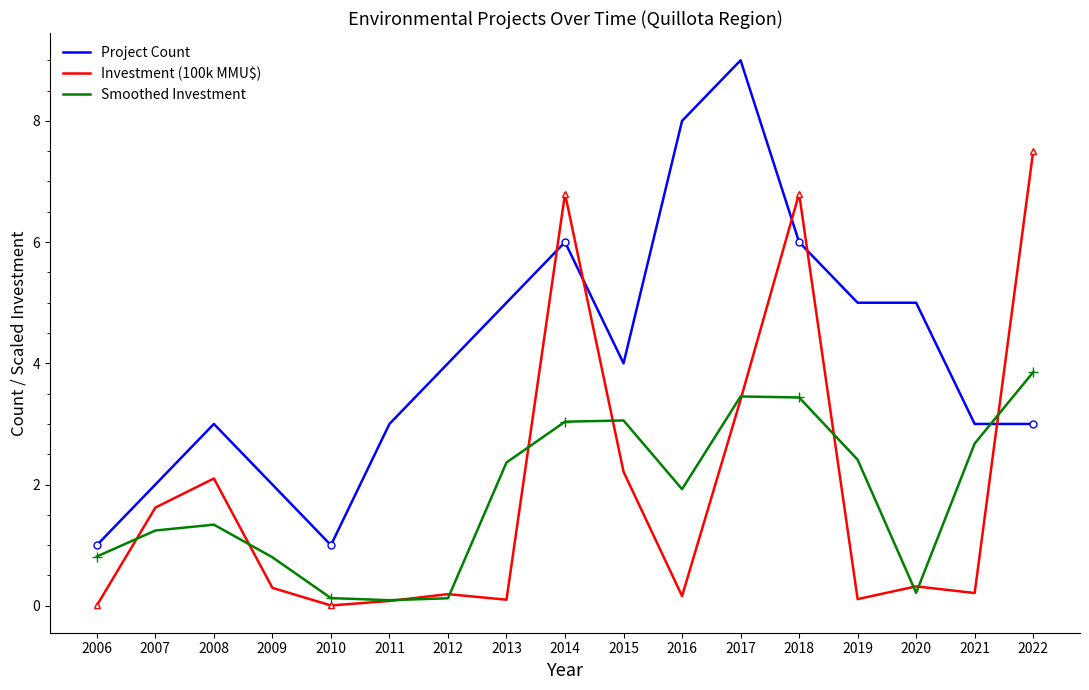

Reading left to right, transcribe all the data shown in this chart.

Project Count: 1.0	2.0	3.0	2.0	1.0	3.0	4.0	5.0	6.0	4.0	8.0	9.0	6.0	5.0	5.0	3.0	3.0
Investment (100k MMU$): 0.0	1.6	2.1	0.3	0.0	0.1	0.2	0.1	6.8	2.2	0.2	3.4	6.8	0.1	0.3	0.2	7.5
Smoothed Investment: 0.8	1.2	1.3	0.8	0.1	0.1	0.1	2.4	3.0	3.1	1.9	3.5	3.4	2.4	0.2	2.7	3.9